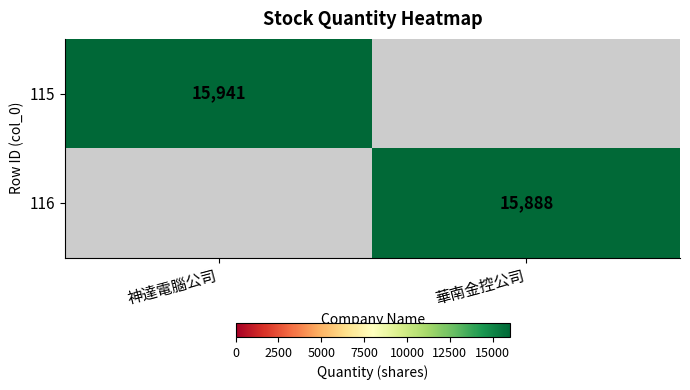

The 115 series shows 15941 at 神達電腦公司. True or false?

True